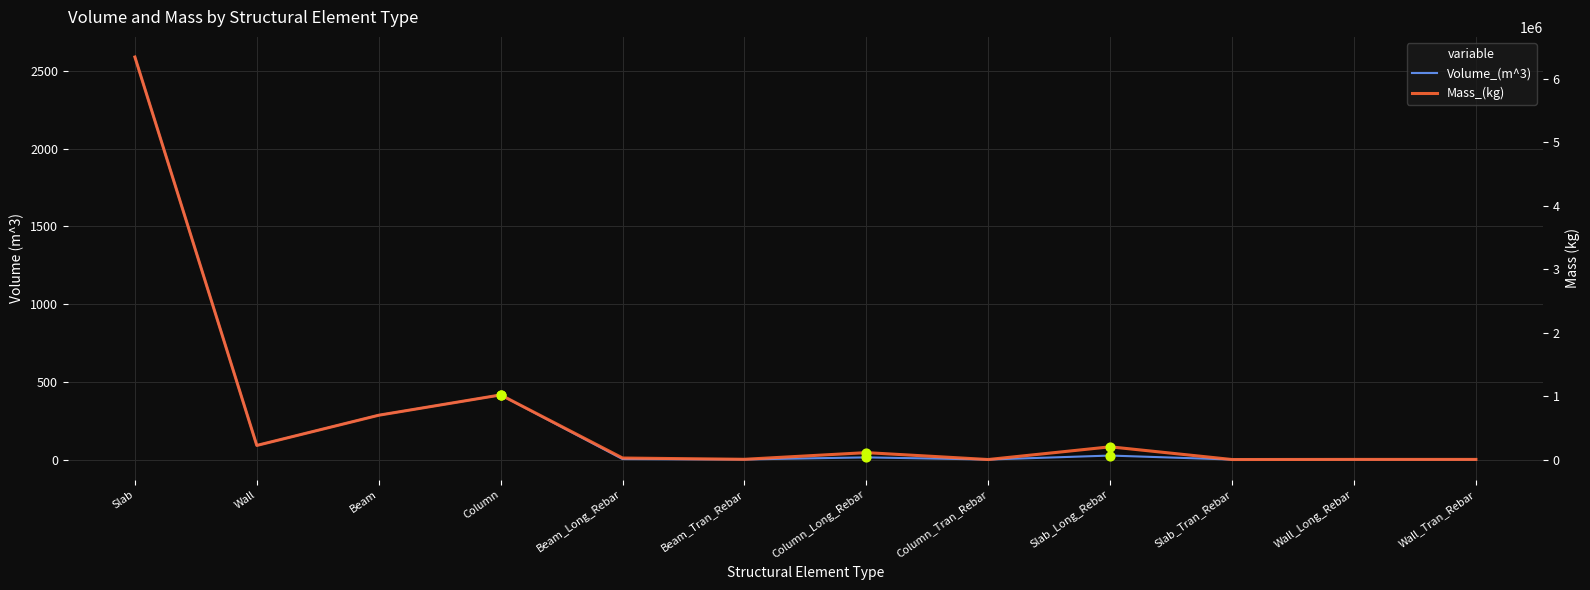

Which series has the widest spread of Y values?

Mass_(kg)